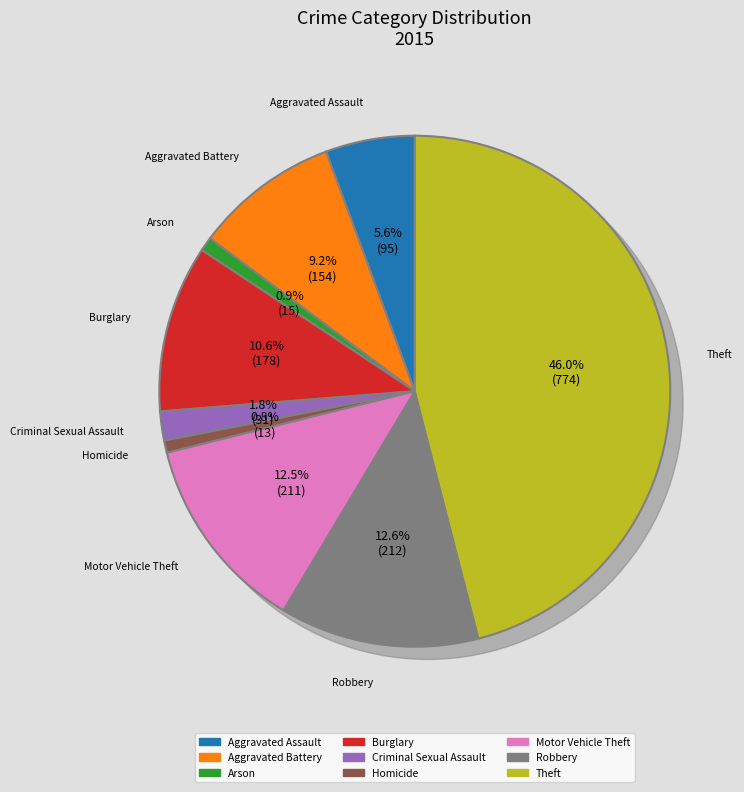

What is the total percentage of Burglary and Arson?

11.5%